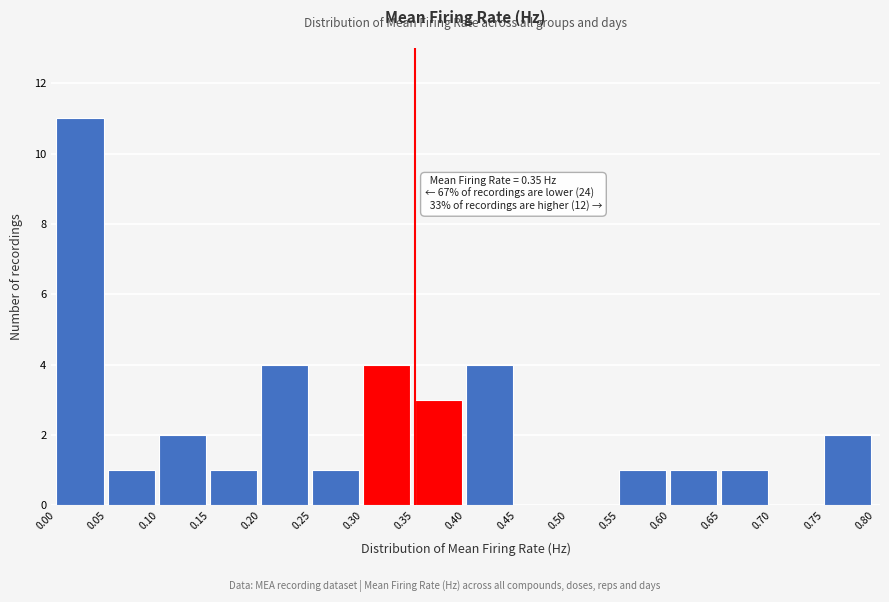

Which range on the x-axis has the tallest bar?

0.00 to 0.05